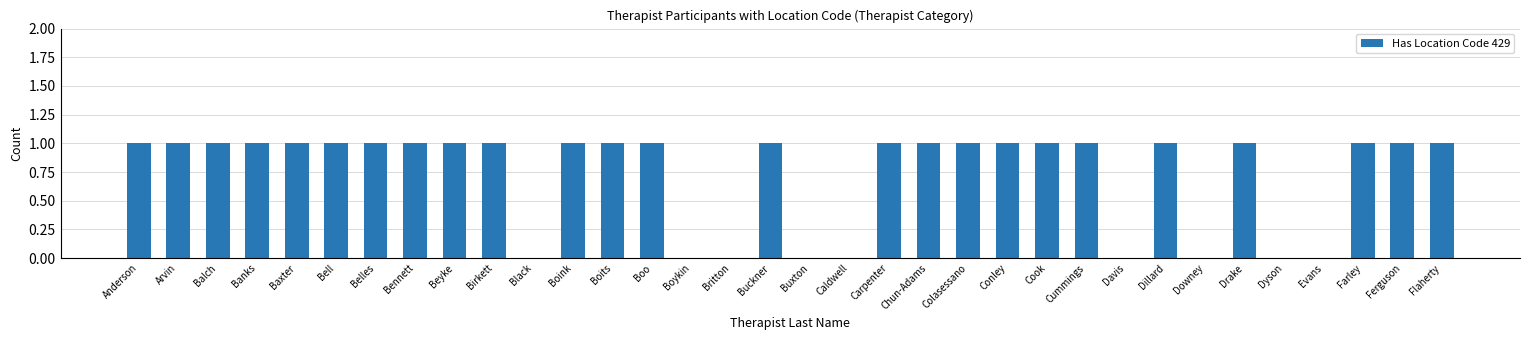

What is the average value?

1